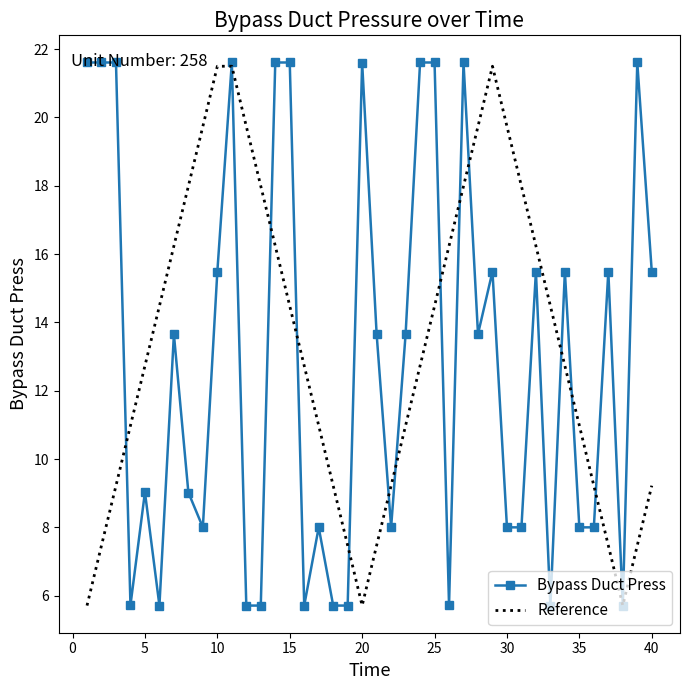

Which series has the widest spread of values?

Bypass Duct Press